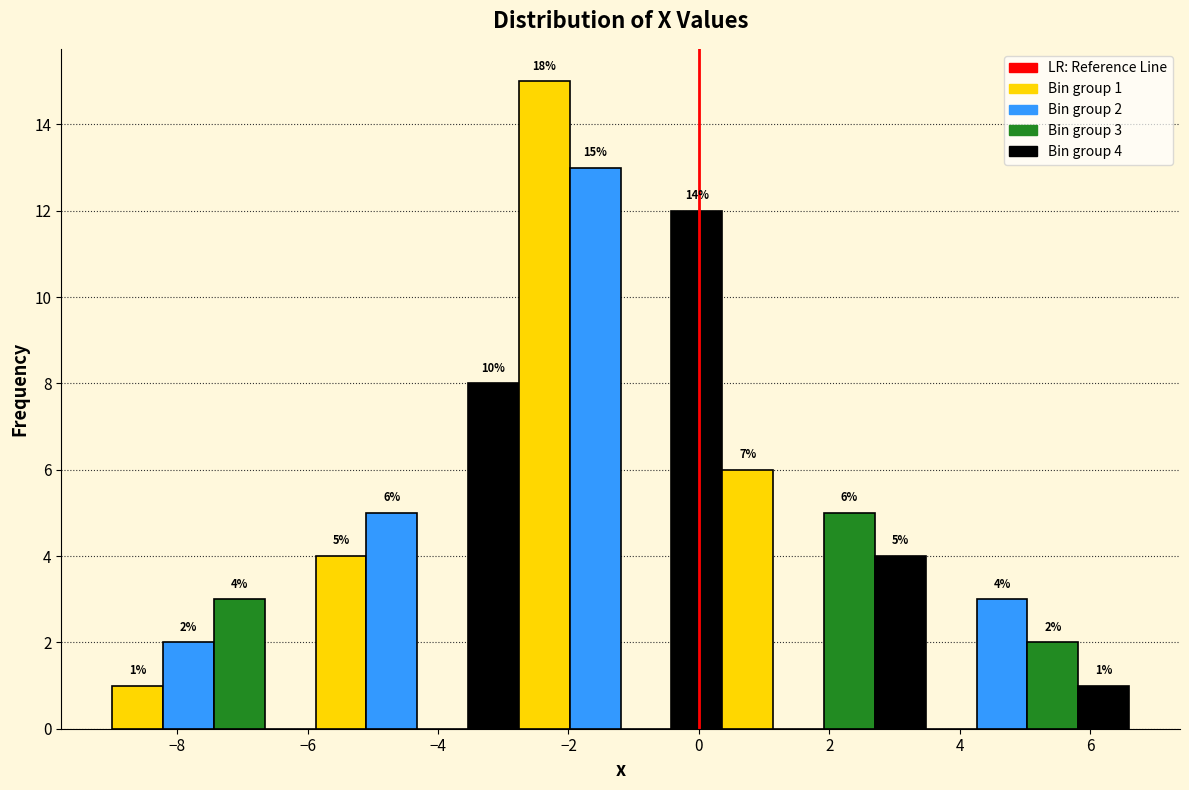

Around what value on the x-axis is the tallest bar? Give the approximate position of its centre, as read against the axis.

-2.4